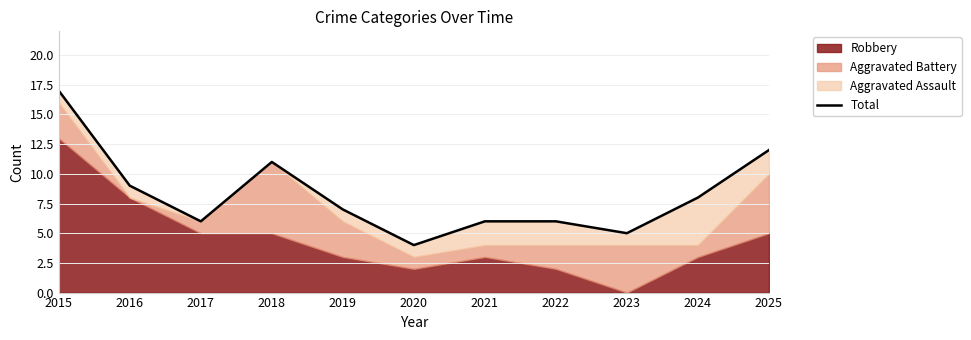

What is the greatest value displayed?

17